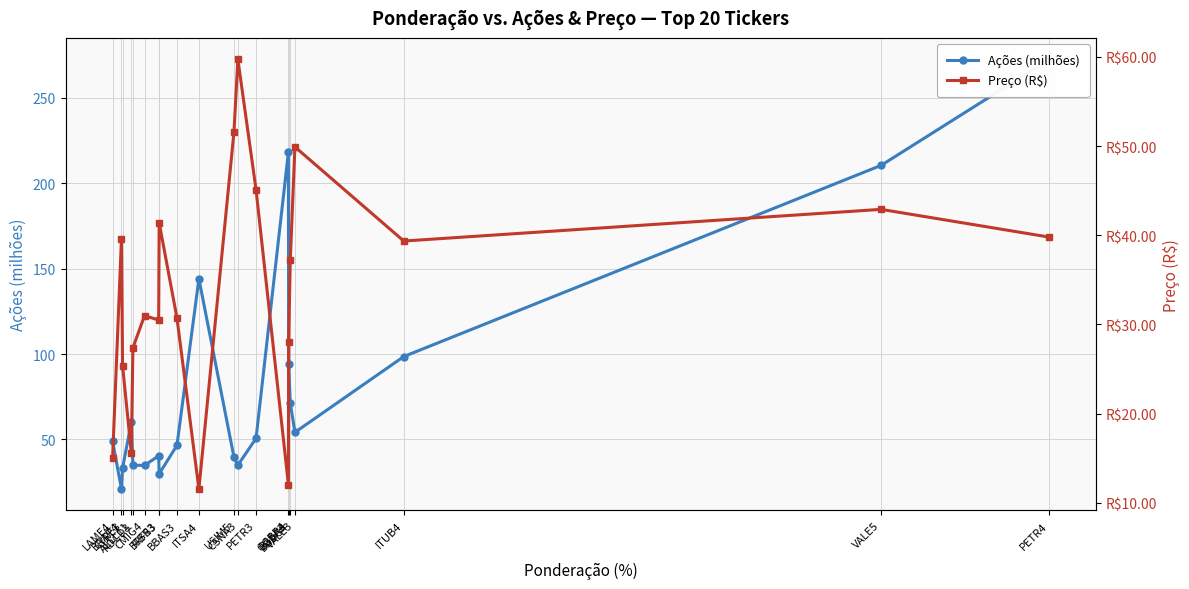

What is the difference between the highest and lowest values at ITUB4?

59.2